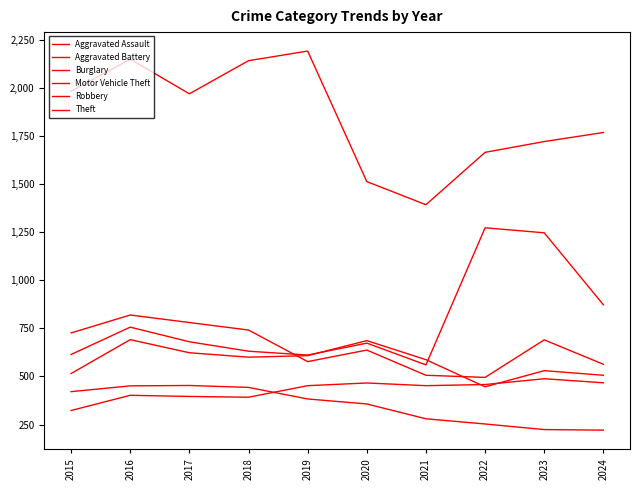

Which series changed the most between 2018 and 2019?

Robbery